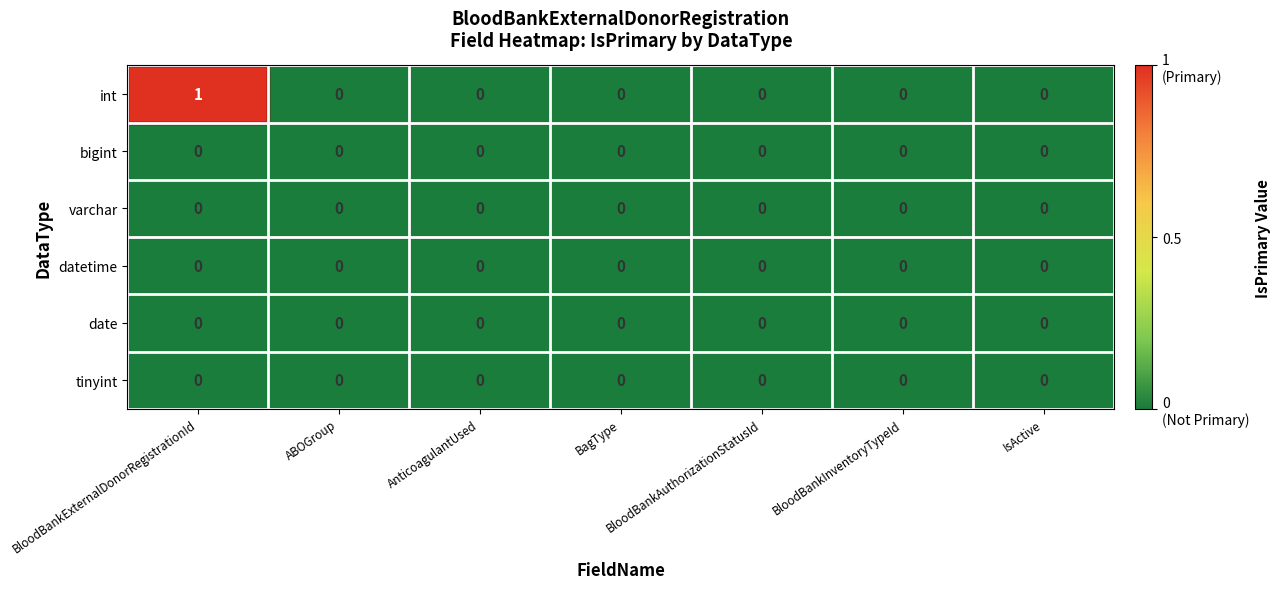

Count the number of data series in this chart.

6